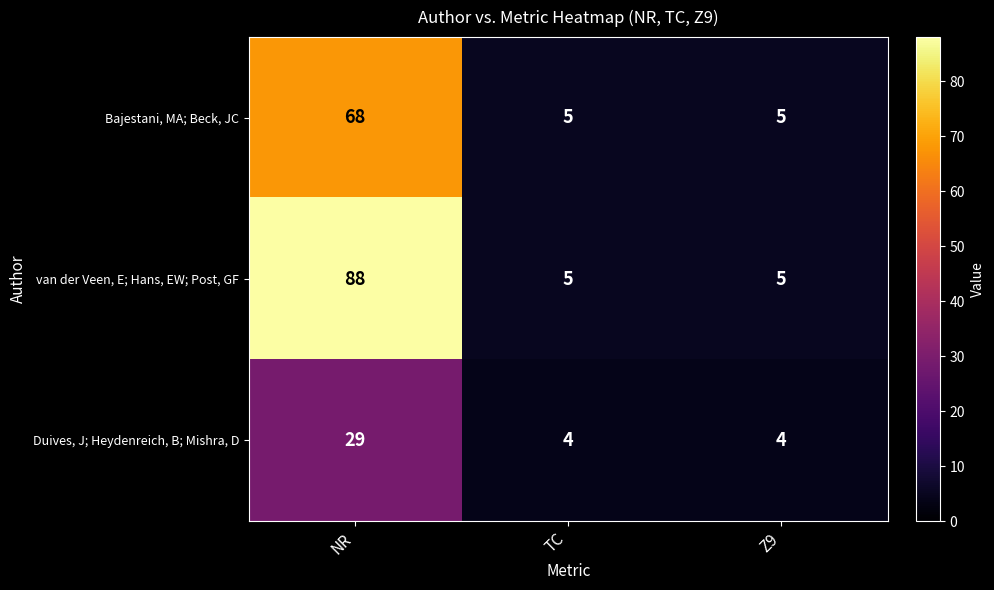

What is the difference between the maximum and minimum values in the van der Veen, E; Hans, EW; Post, GF series?

83